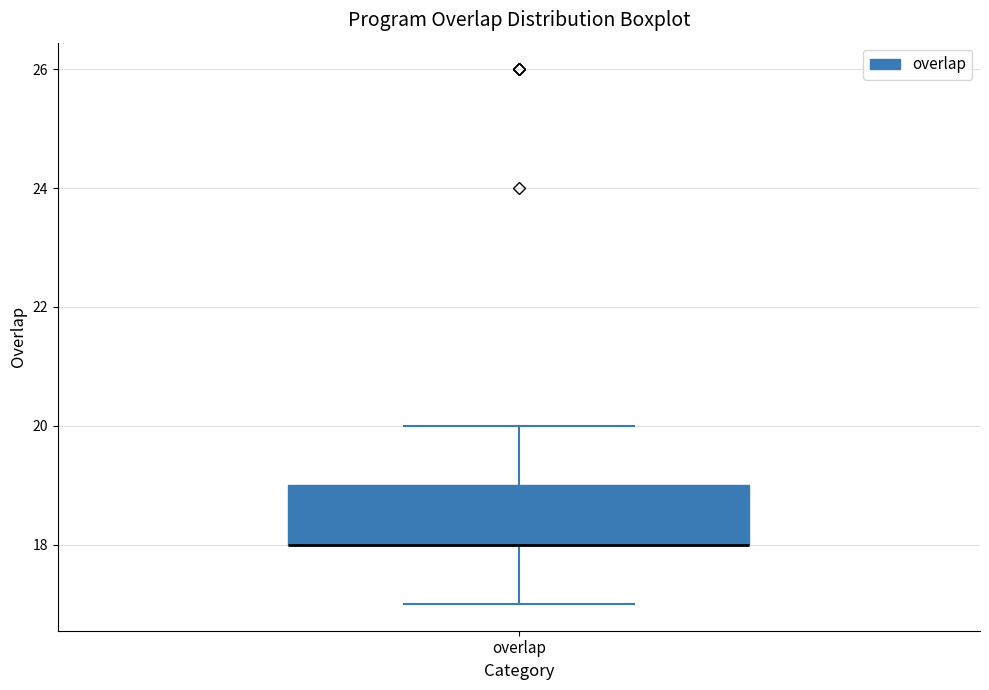

Transcribe this box plot: give where the median line is, the range the box spans, and where the two whiskers end, as read against the y-axis. The values are not printed on the chart, so give them approximately, as read against the axis.

median 18 (drawn on the box's lower edge), box 18 to 19, whiskers 17 to 20